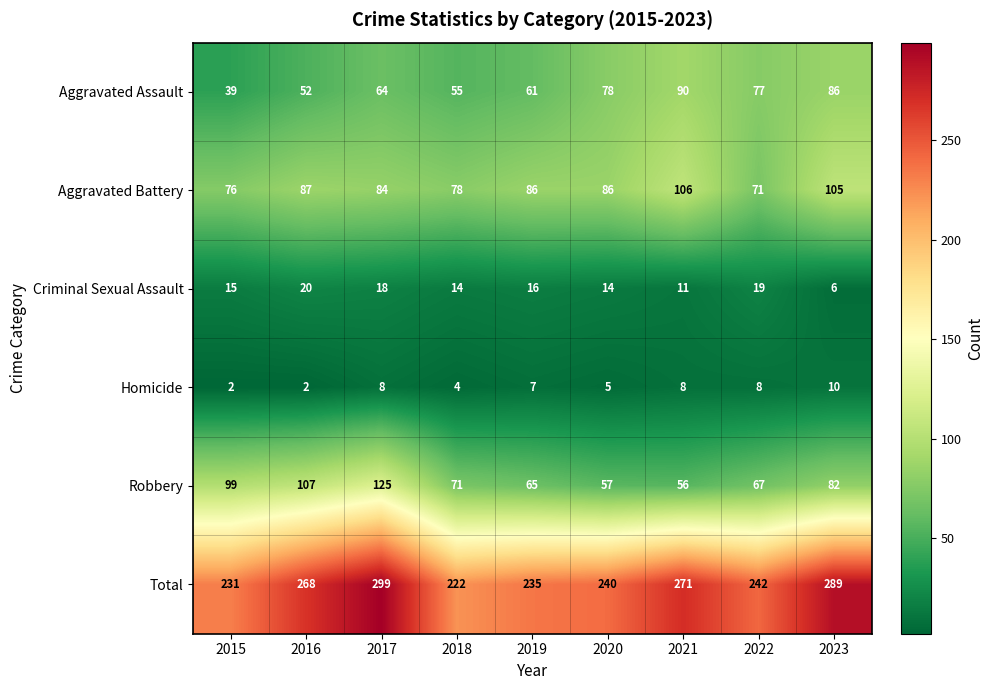

At which category is the sum across all series the highest?

2017